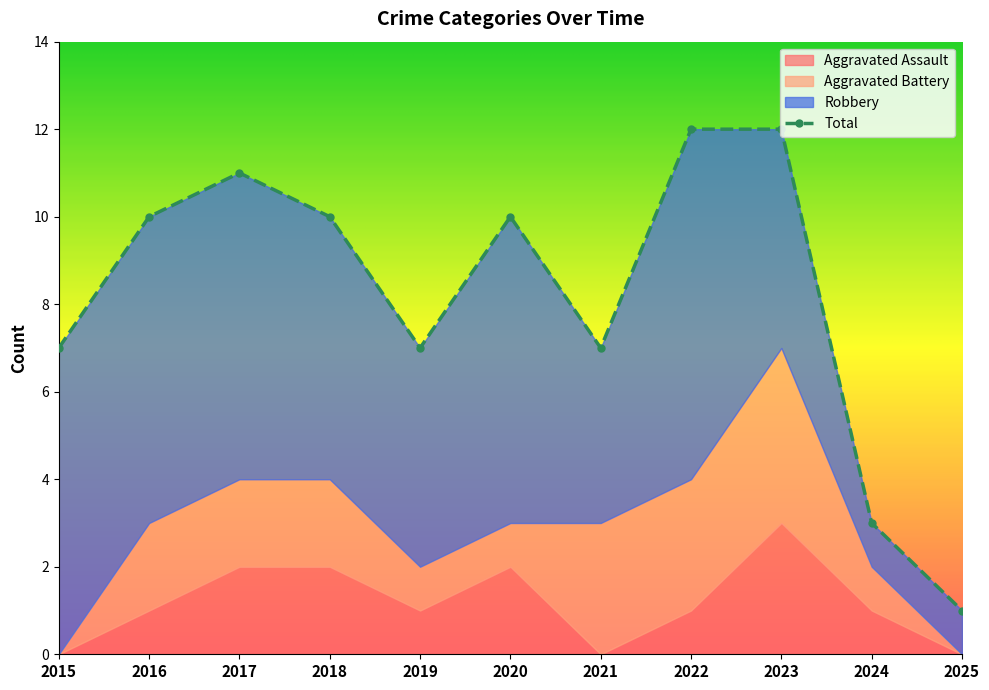

How many interior local valleys does the Total series have?

2